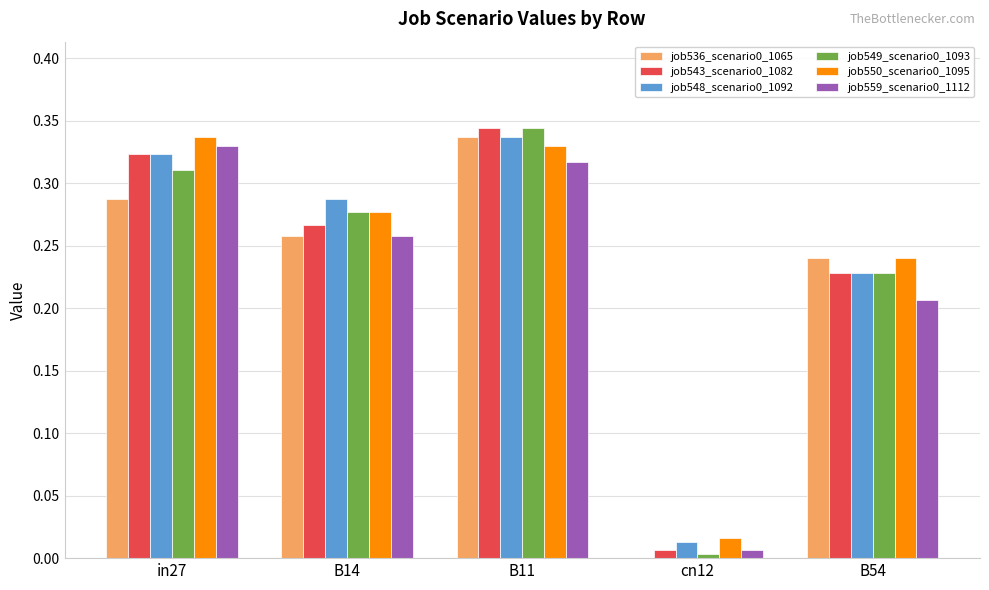

Is it true that job549_scenario0_1093 equals 0.1 at B14?

False